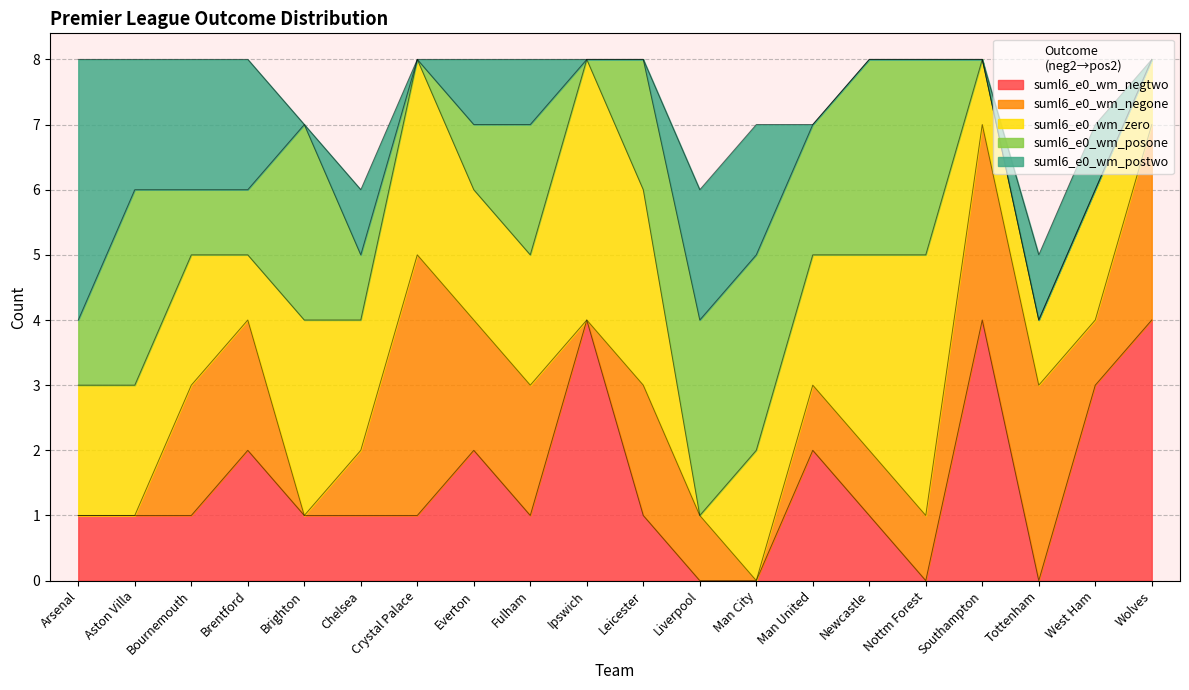

Which series has the largest range (max minus min)?

suml6_e0_wm_negtwo